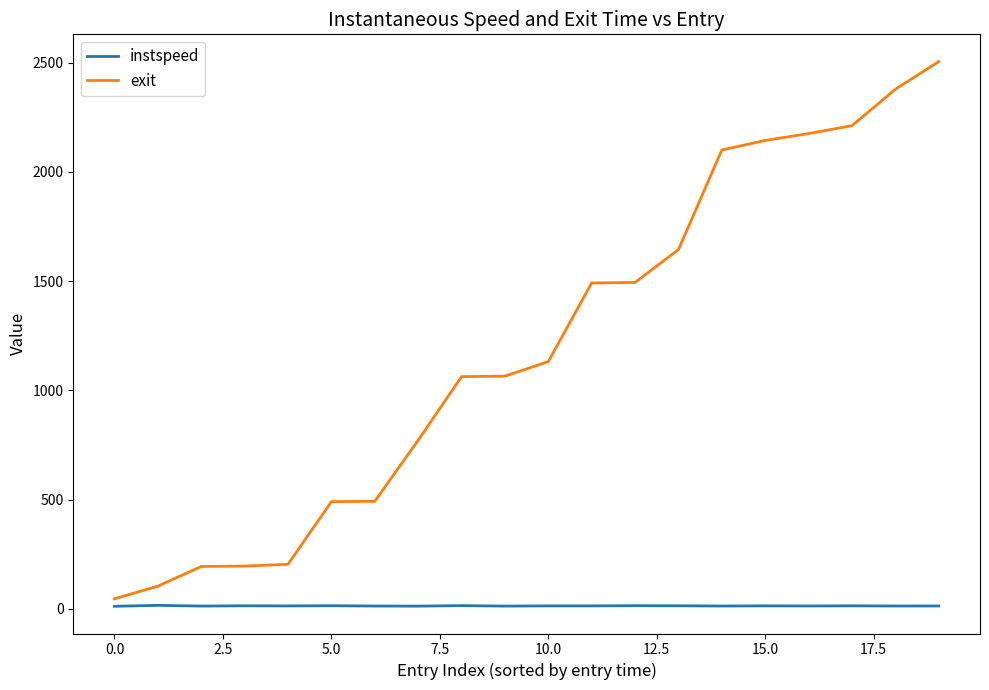

List the series in order of their overall mean, highest first.

exit, instspeed